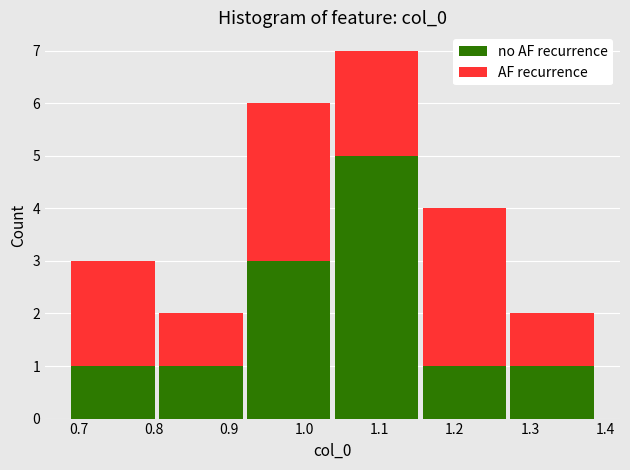

What is the total height of the stacked bar covering 1.04 to 1.15 on the x-axis? Neither the bar edges nor the heights are printed on the chart, so give them approximately, as read against the axes.

7